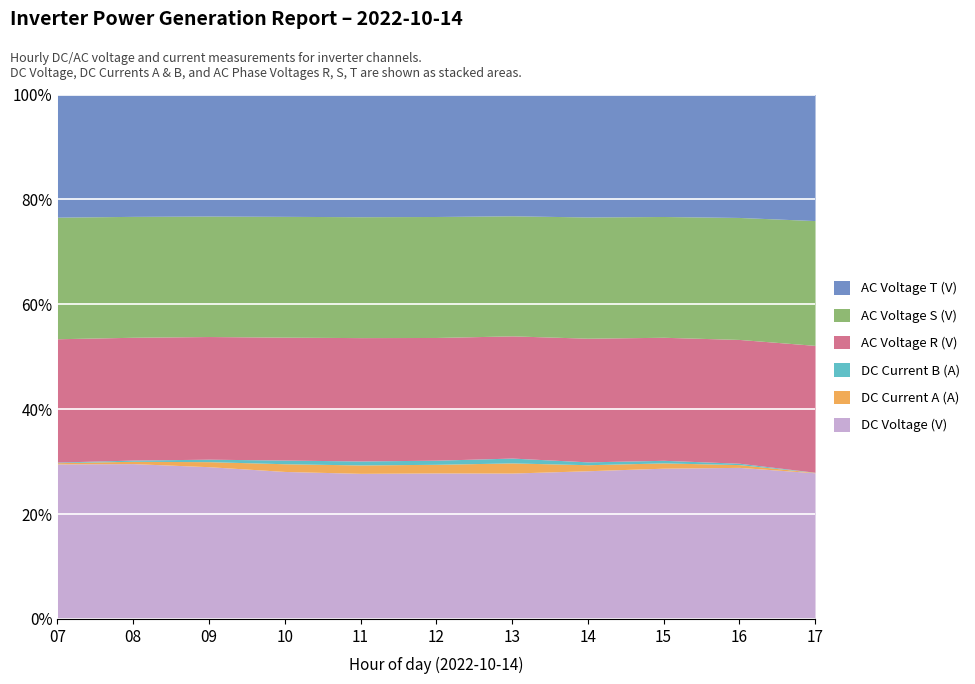

True or false: AC Voltage R (V) has a value of 401.3 at 11.

True